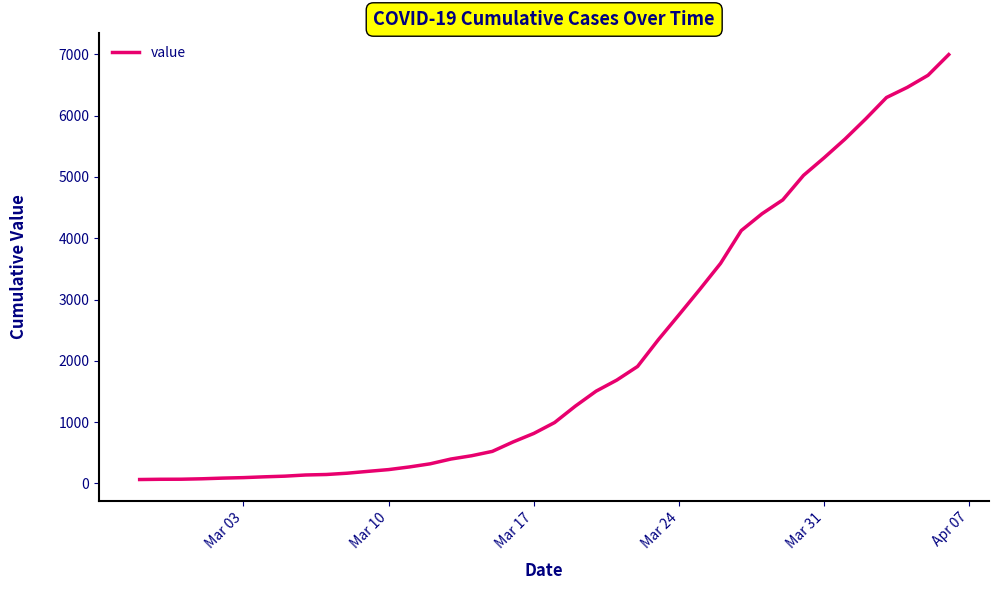

What is the difference between the maximum and minimum values?

6931